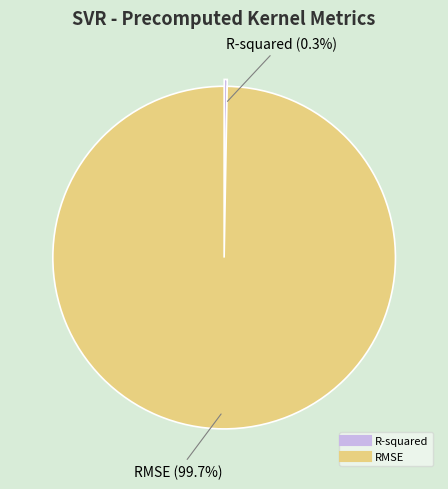

Combined, what portion of the pie is RMSE and R-squared?

100.0%